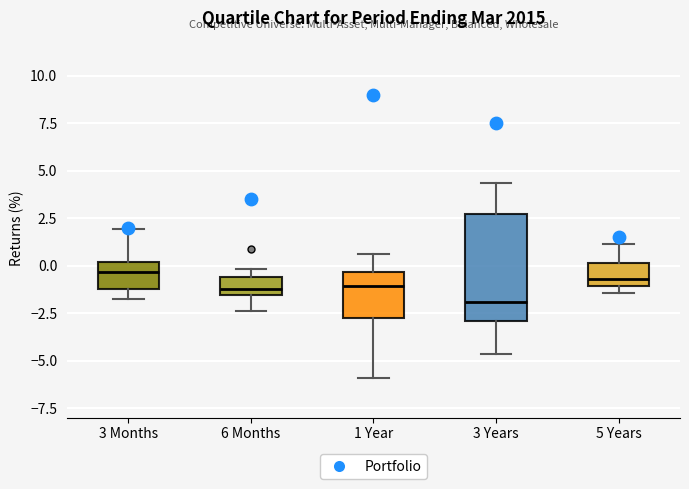

Which box is the tallest, from its lower edge to its upper edge?

3 Years